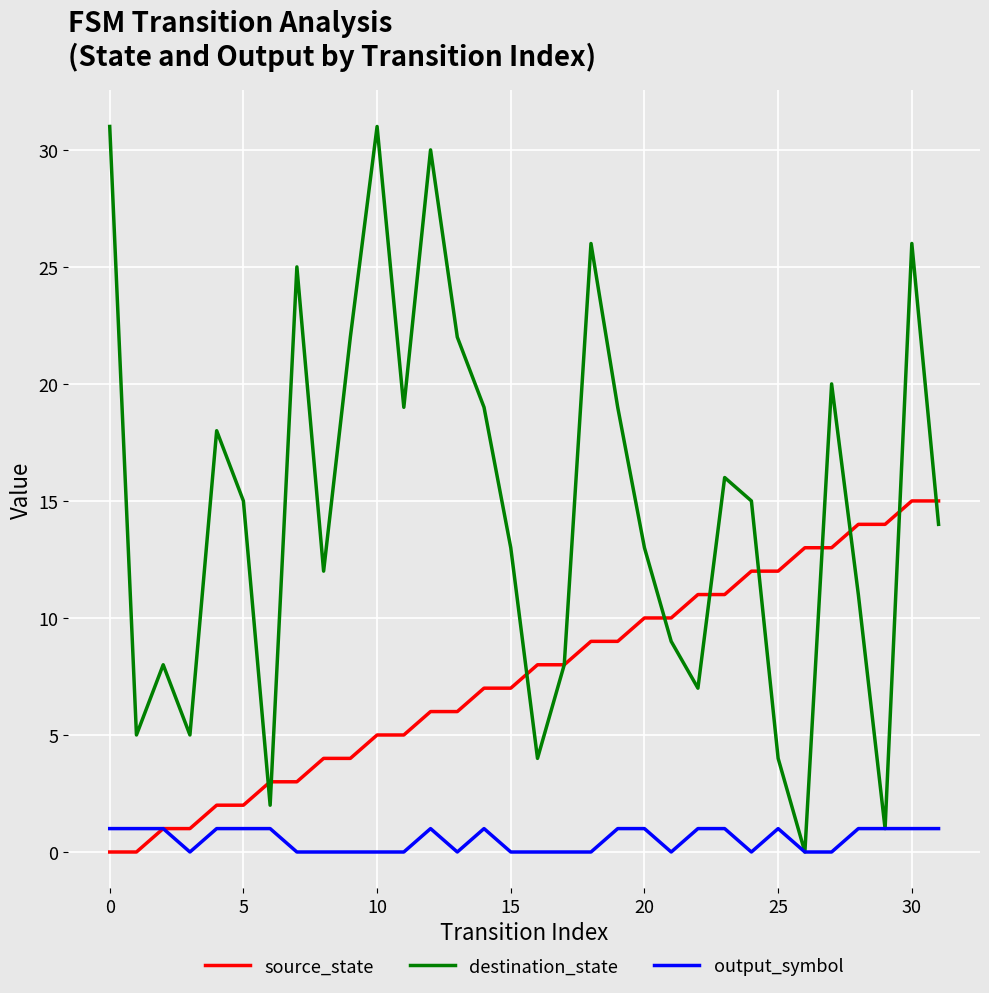

Which series has the largest total across all categories?

destination_state